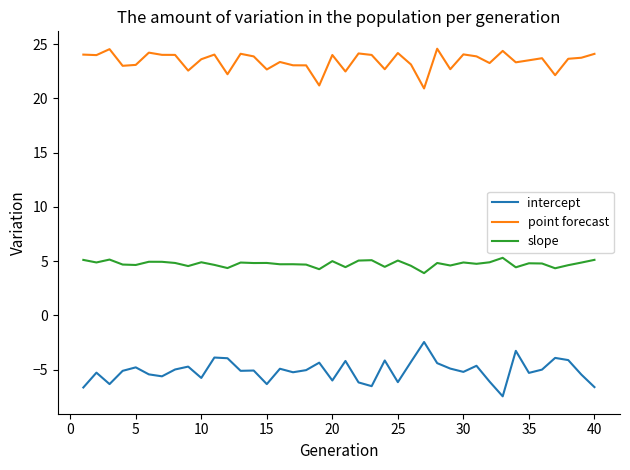

Which series has the largest total across all categories?

point forecast